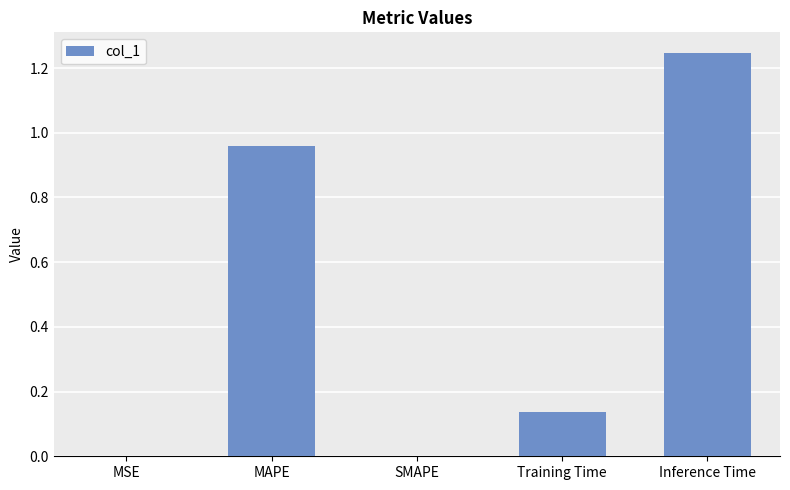

At which category does the chart reach its peak across all series?

Inference Time